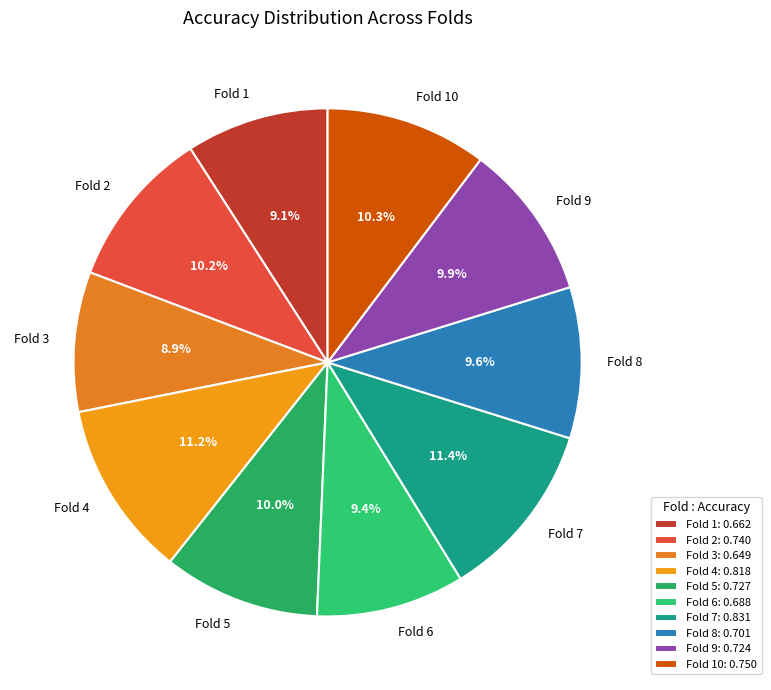

To the nearest percent, what is the difference between the largest and smallest slice percentages?

2%